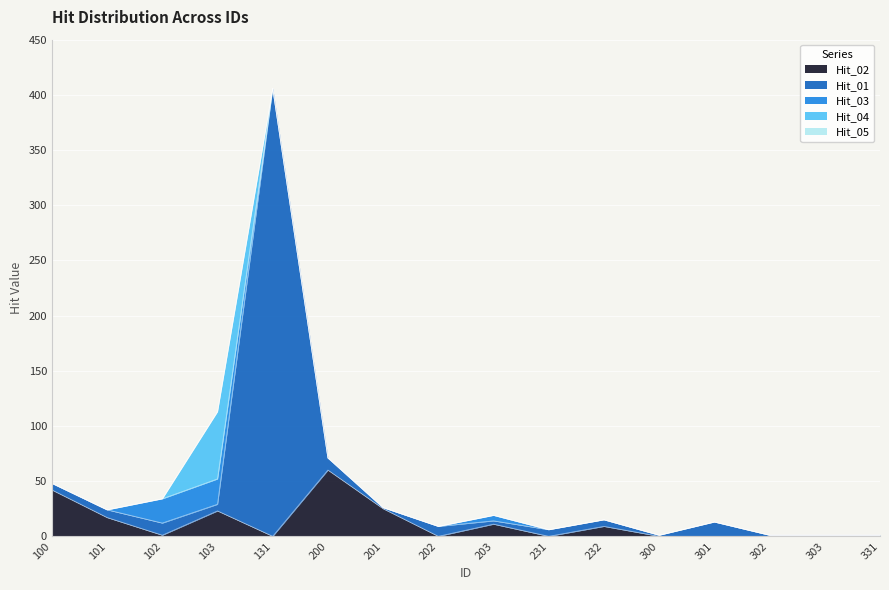

True or false: Hit_02 has more than 2 points higher than both neighbors.

True